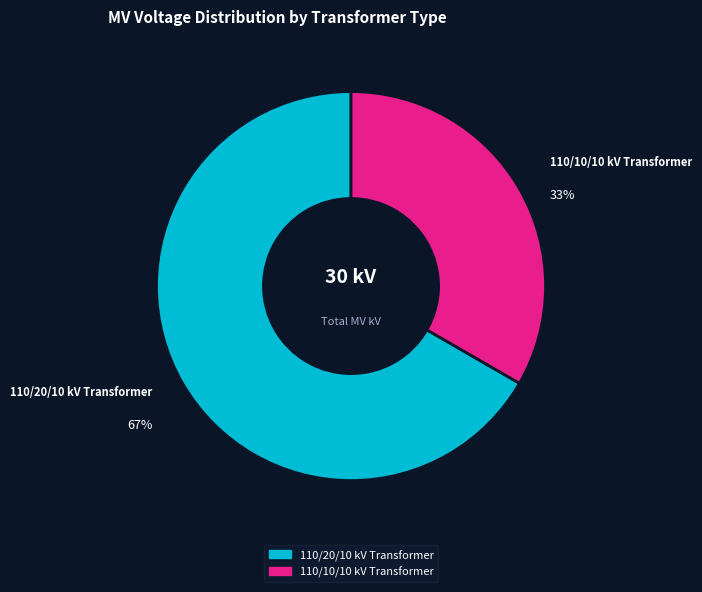

Which slice is the smallest?

110/10/10 kV Transformer